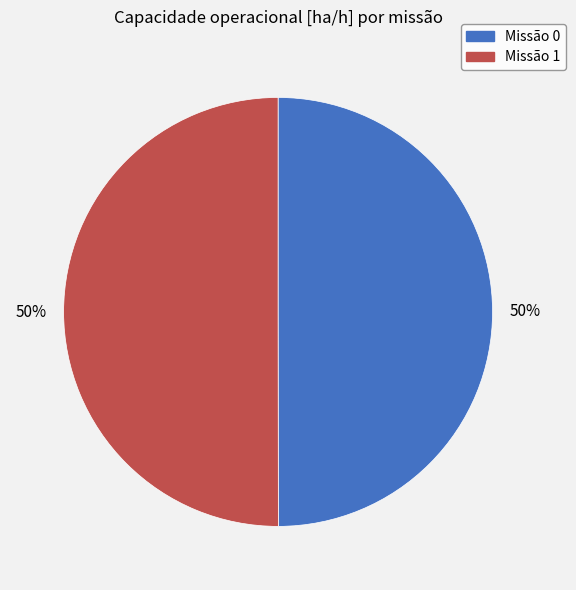

To the nearest percent, what portion does Missão 0 represent?

50%